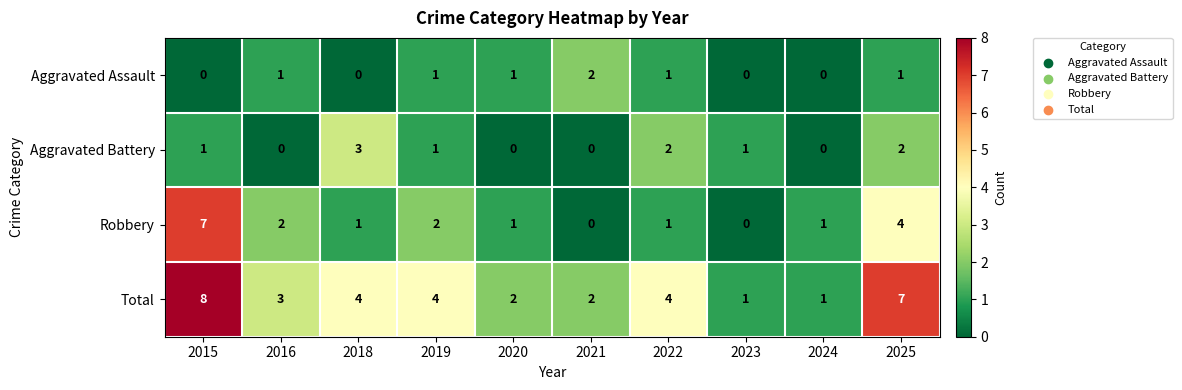

At 2015, list the series in order from smallest to largest.

Aggravated Assault, Aggravated Battery, Robbery, Total